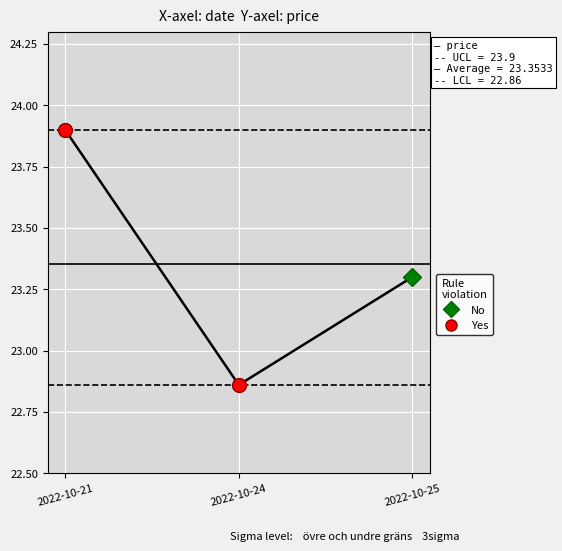

Rank the categories by value from highest to lowest.

2022-10-21, 2022-10-25, 2022-10-24